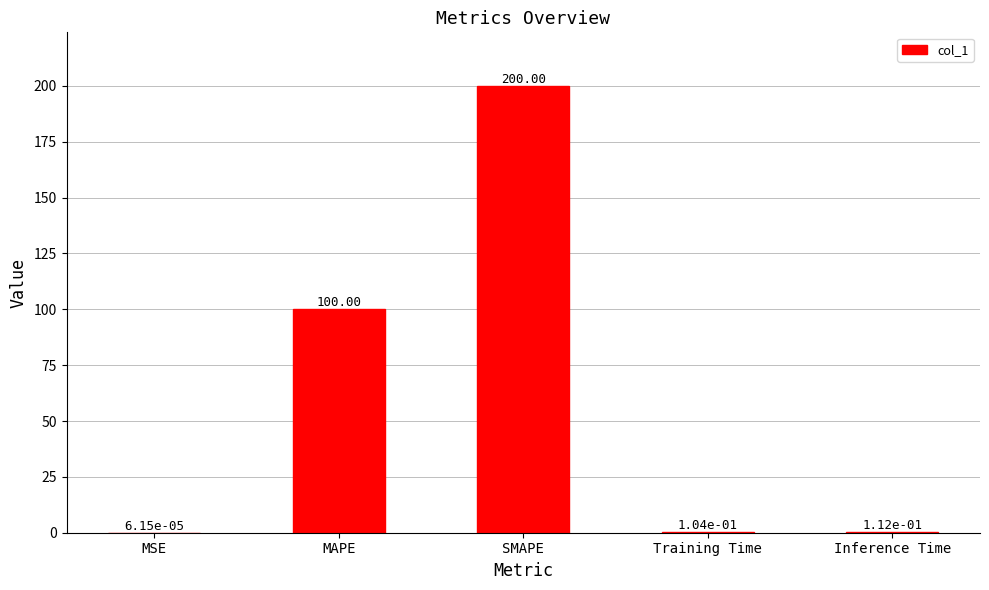

What is the ratio of the value at SMAPE to the value at MAPE?

2.0